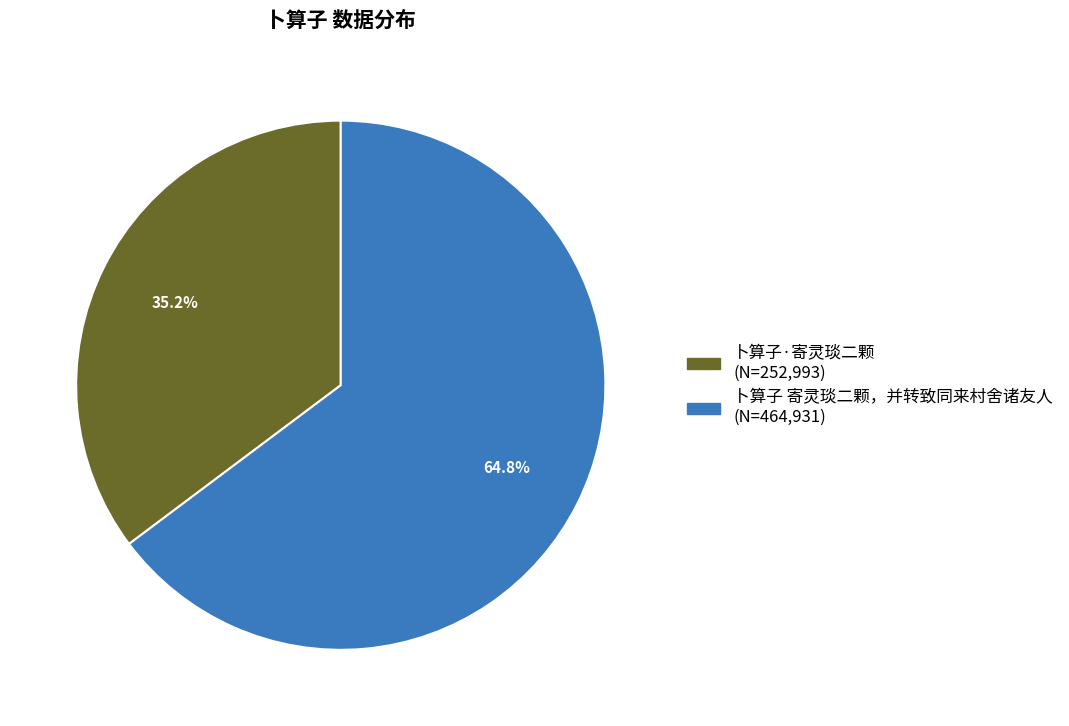

Which slice represents more than half of the pie?

卜算子 寄灵琰二颗，并转致同来村舍诸友人